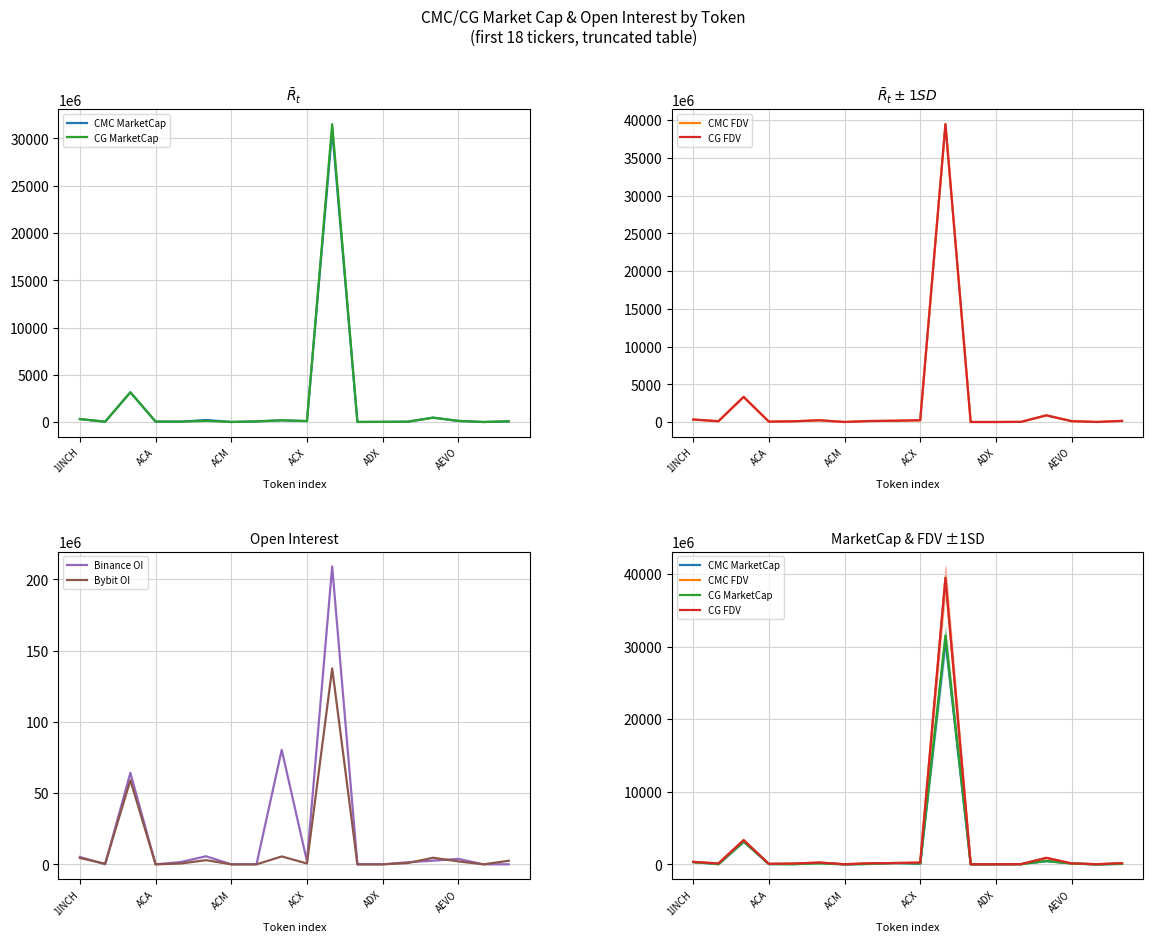

Is it true that CMC MarketCap equals 67783672.5 at 7?

True